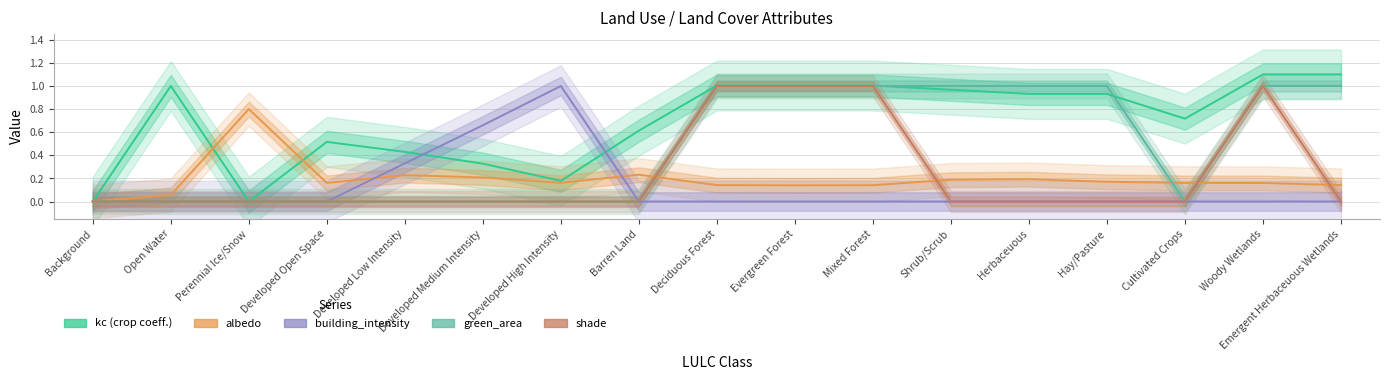

True or false: albedo has a value of 0.0 at Hay/Pasture.

False